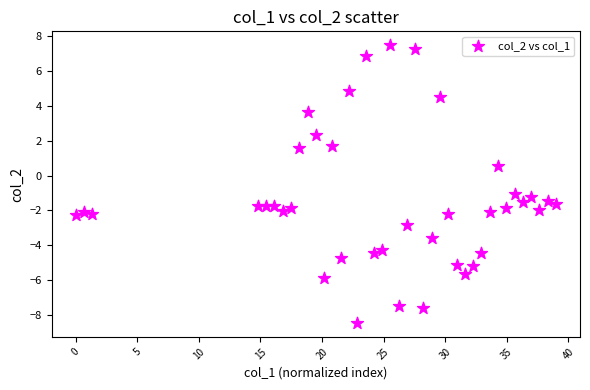

What Y value in the scatter plot is closest to 0?

0.6